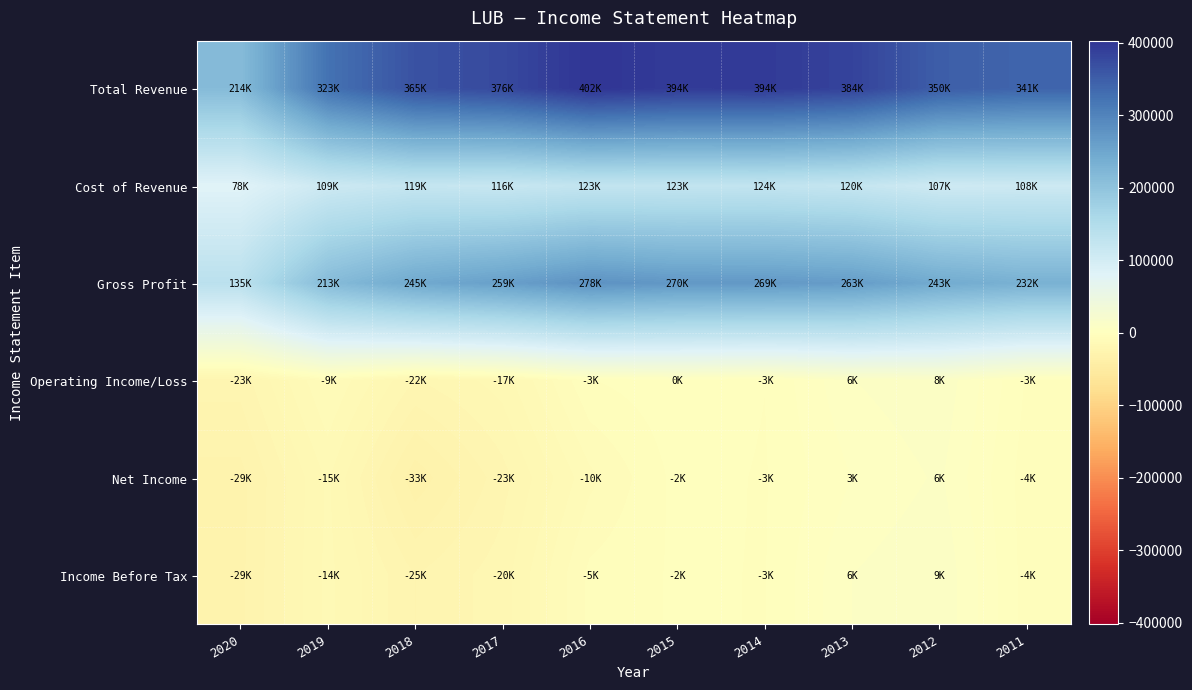

Which series has the largest total across all categories?

Total Revenue